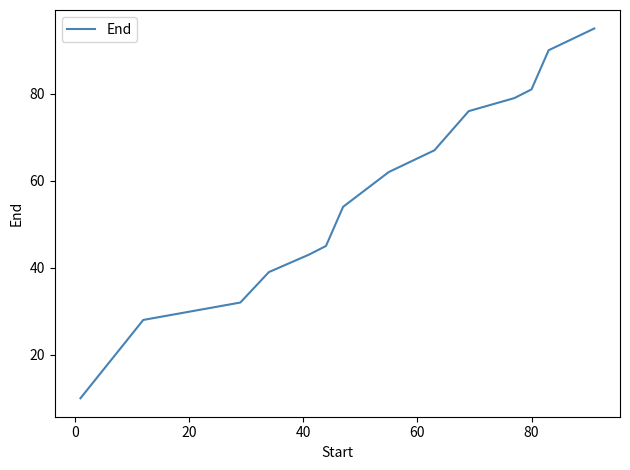

Reading left to right, extract all data points from this chart.

10	28	32	39	43	45	54	62	67	76	79	81	90	95